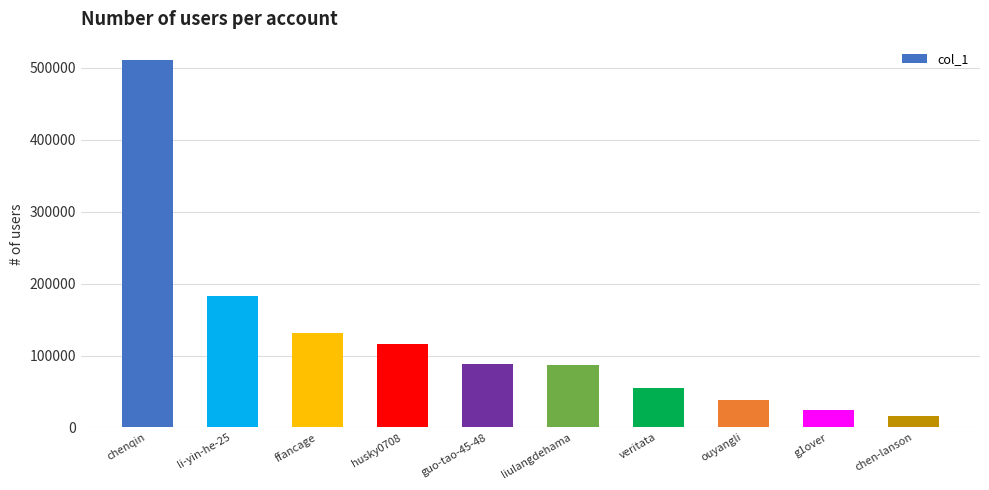

At which category does the chart reach its peak across all series?

chenqin